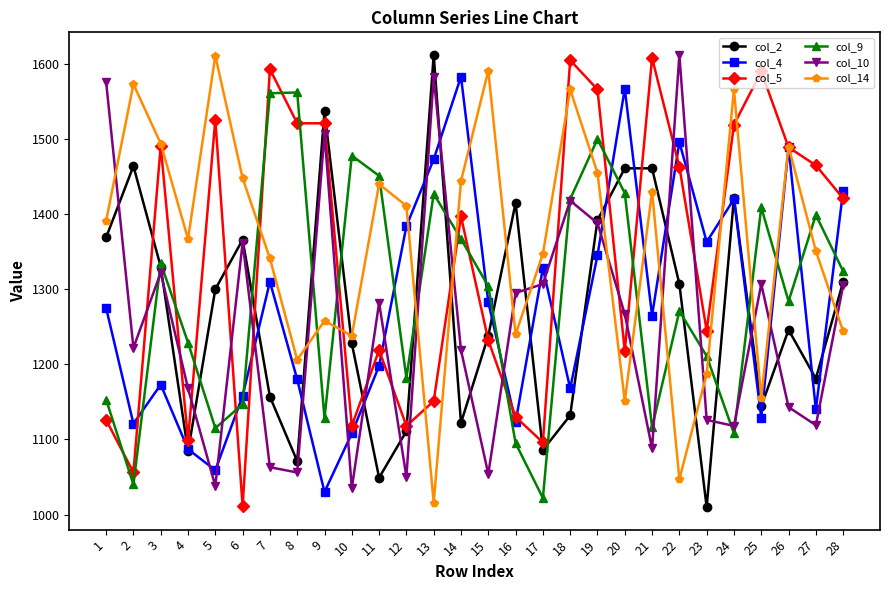

What is the spread (max minus min) of values at 15?

537